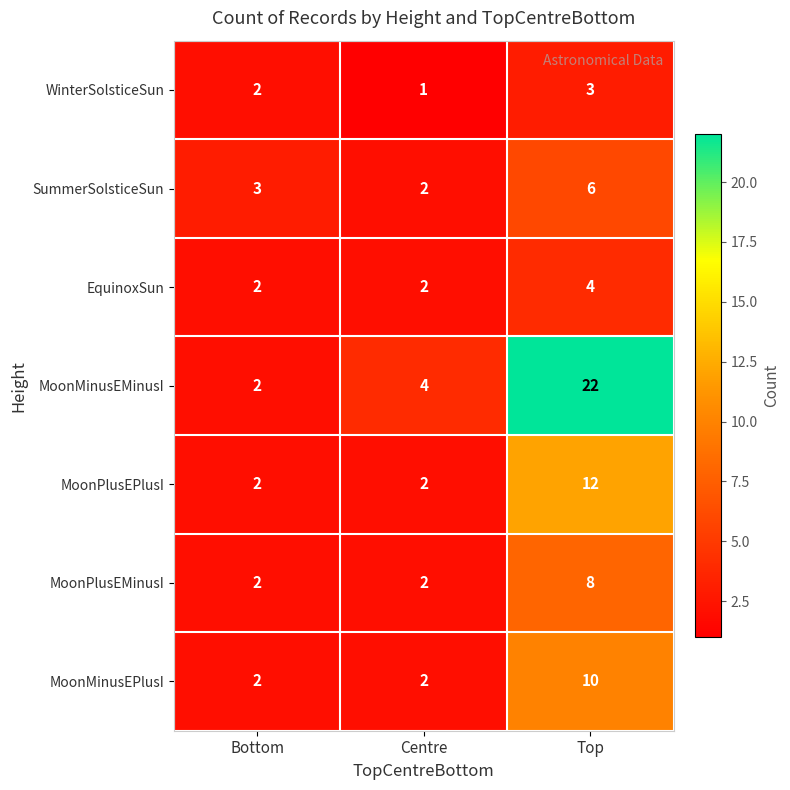

List the series in order of their peak value, lowest first.

WinterSolsticeSun, EquinoxSun, SummerSolsticeSun, MoonPlusEMinusI, MoonMinusEPlusI, MoonPlusEPlusI, MoonMinusEMinusI